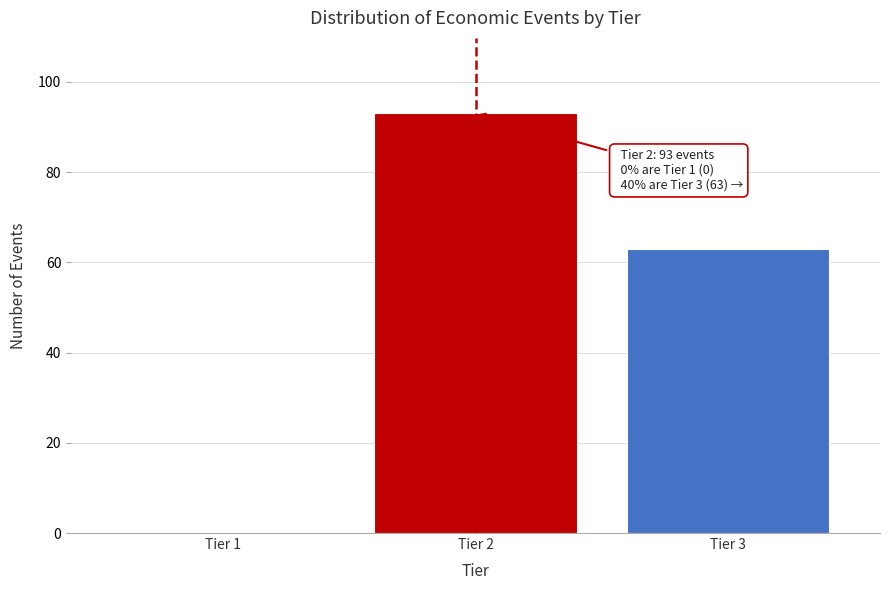

Reading left to right, extract all data points from this chart.

Tier 1=0	Tier 2=93	Tier 3=63